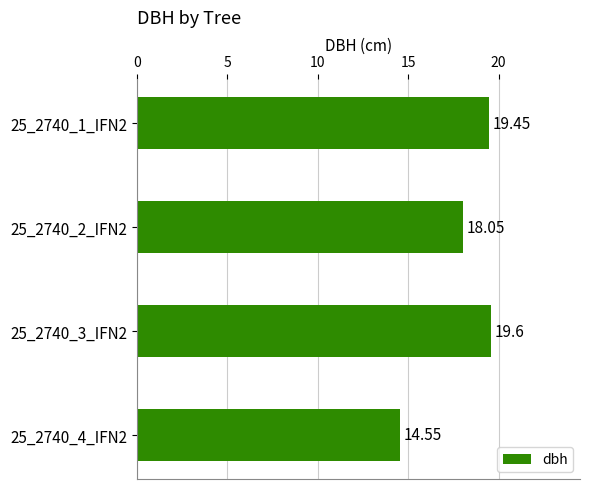

Rank the categories by value from lowest to highest.

25_2740_4_IFN2, 25_2740_2_IFN2, 25_2740_1_IFN2, 25_2740_3_IFN2